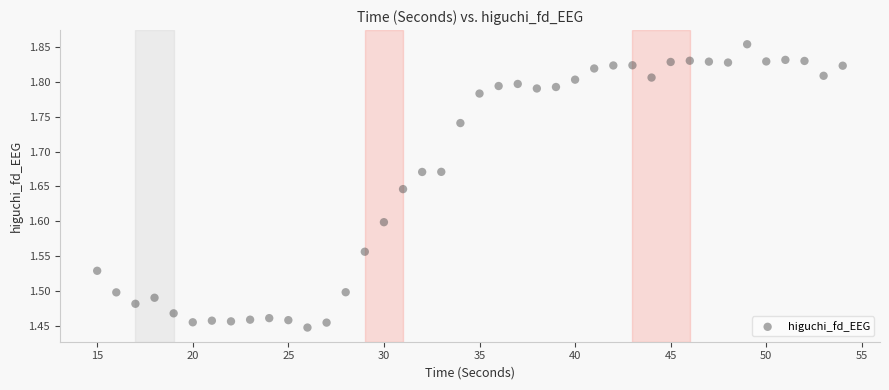

What is the range of Y values (max minus min)?

0.4